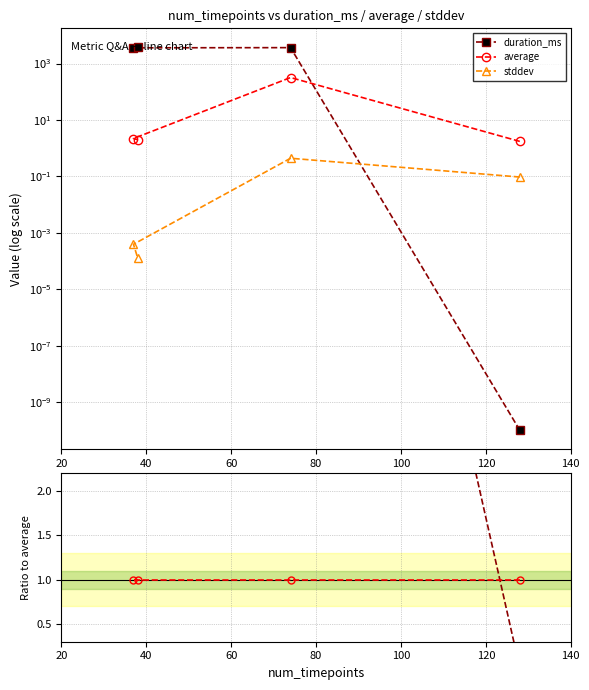

The average series shows 1.0 at 40. True or false?

True